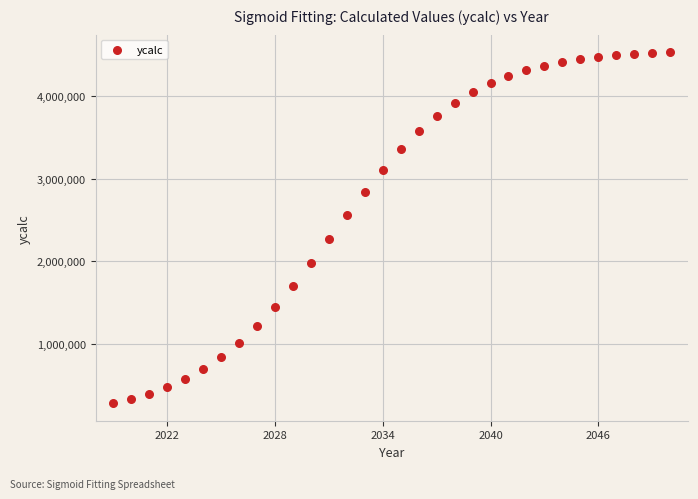

What is the range of Y values (max minus min)?

4258361.5